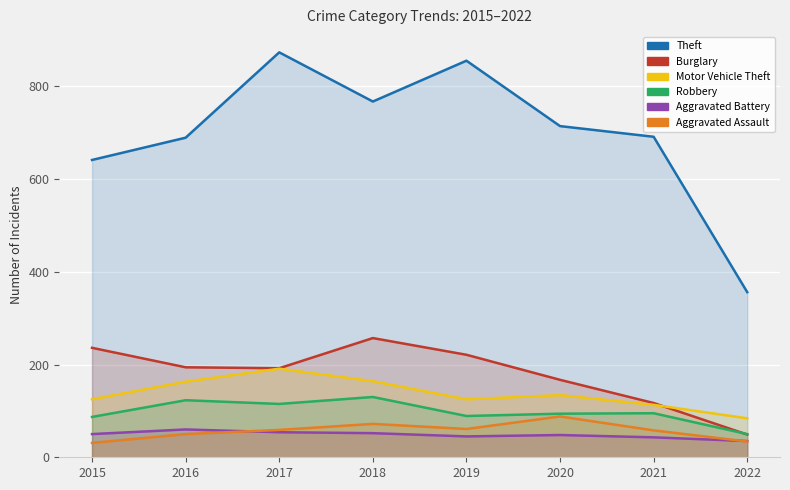

Which series has the largest total across all categories?

Theft